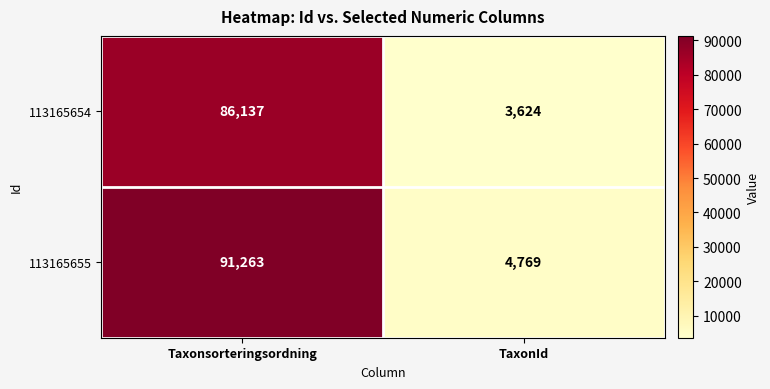

At which label does 113165654 reach its minimum?

TaxonId